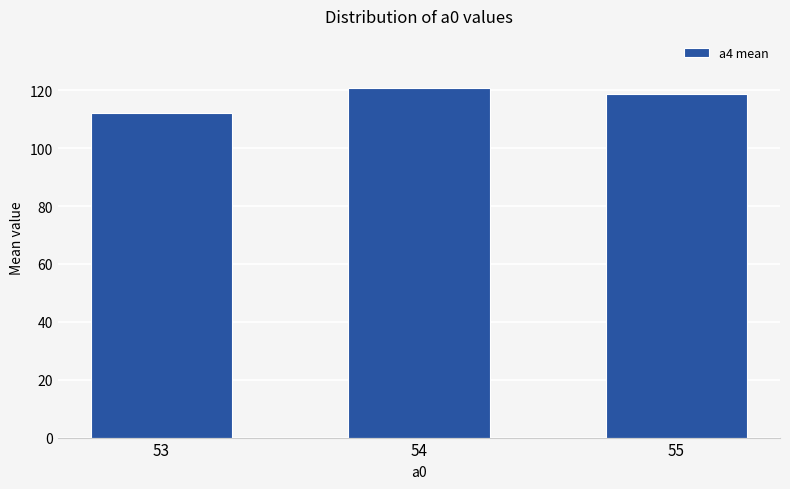

How many data points does each series have?

3